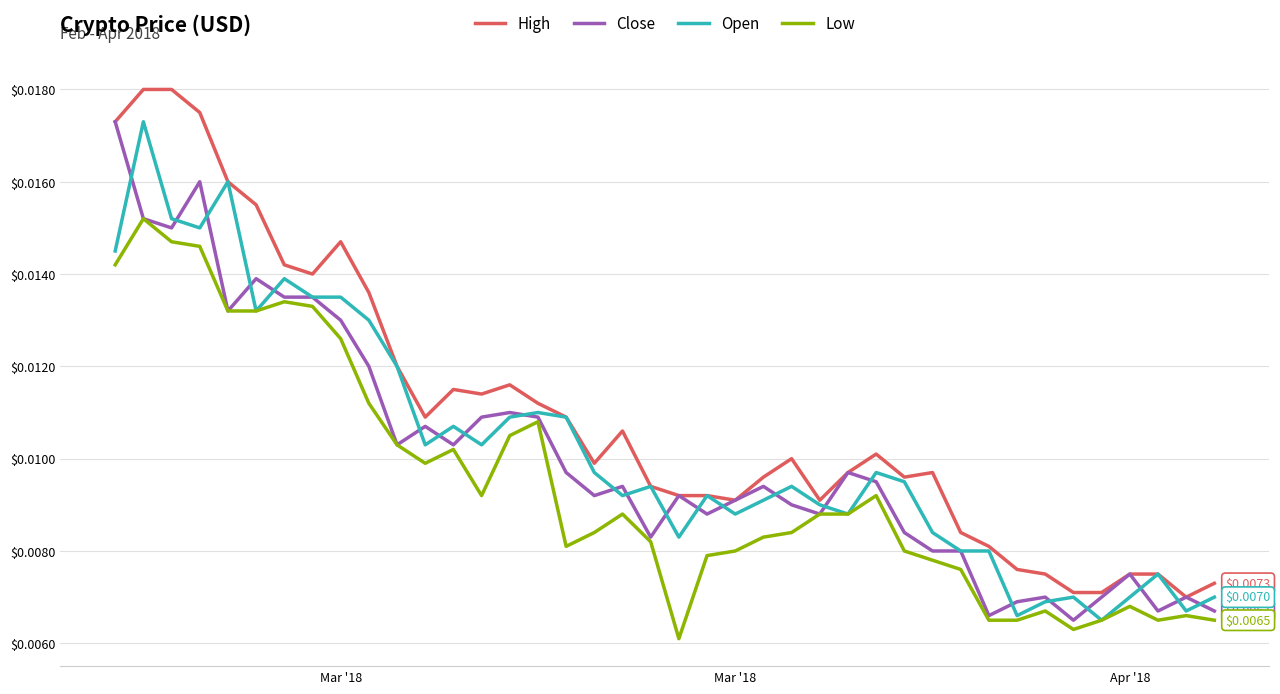

True or false: High and Low intersect in this chart.

False